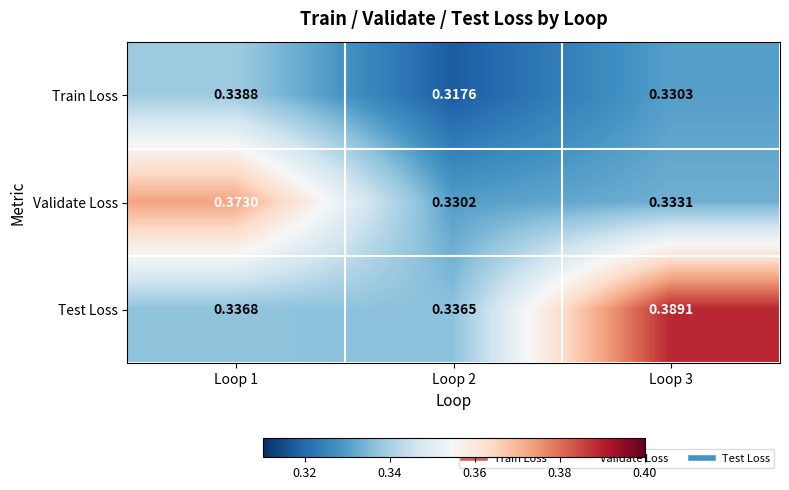

What is the total value across all series at Loop 2?

1.0